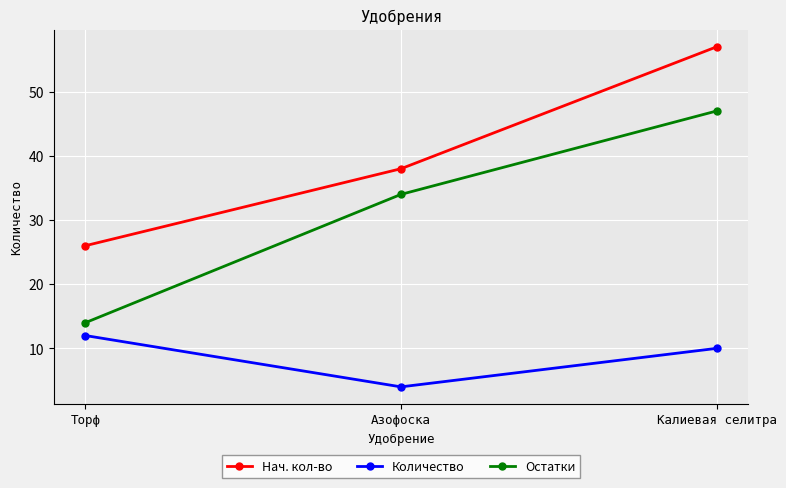

How many lines are shown in the chart?

3